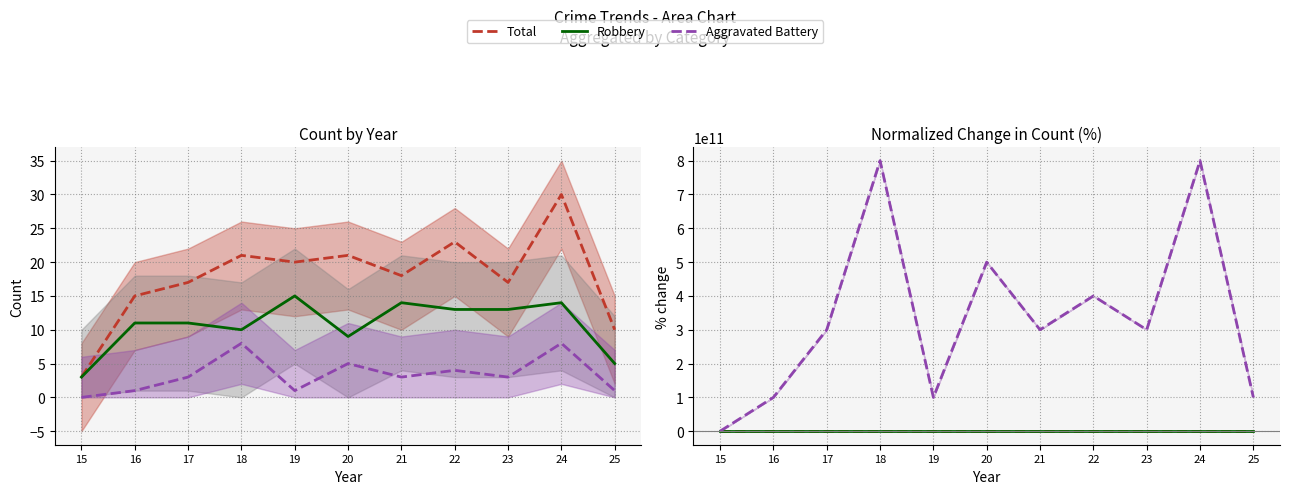

Reading left to right, transcribe all the data shown in this chart.

Total: 15=0.0	16=400.0	17=466.7	18=600.0	19=566.7	20=600.0	21=500.0	22=666.7	23=466.7	24=900.0	25=233.3
Robbery: 15=0.0	16=266.7	17=266.7	18=233.3	19=400.0	20=200.0	21=366.7	22=333.3	23=333.3	24=366.7	25=66.7
Aggravated Battery: 15=0.0	16=100000000000.0	17=300000000000.0	18=800000000000.0	19=100000000000.0	20=500000000000.0	21=300000000000.0	22=400000000000.0	23=300000000000.0	24=800000000000.0	25=100000000000.0